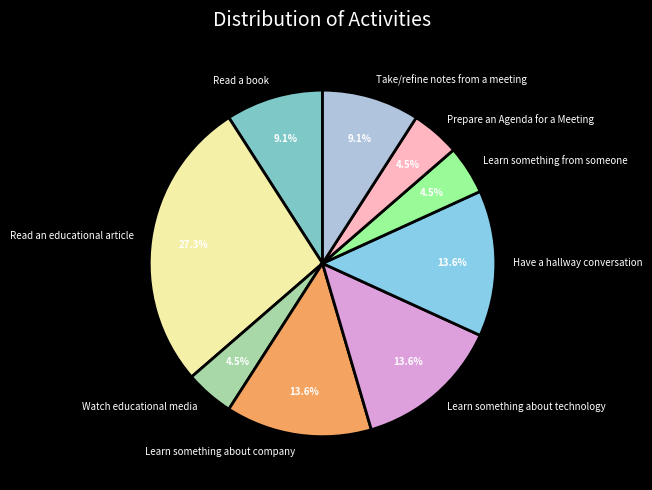

What percentage is the Learn something about technology slice, to the nearest percent?

14%